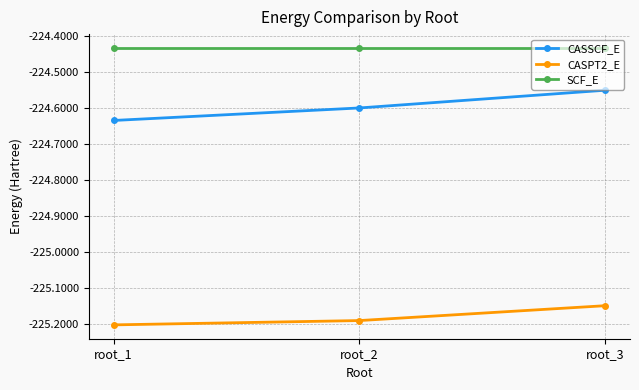

How many lines are shown in the chart?

3